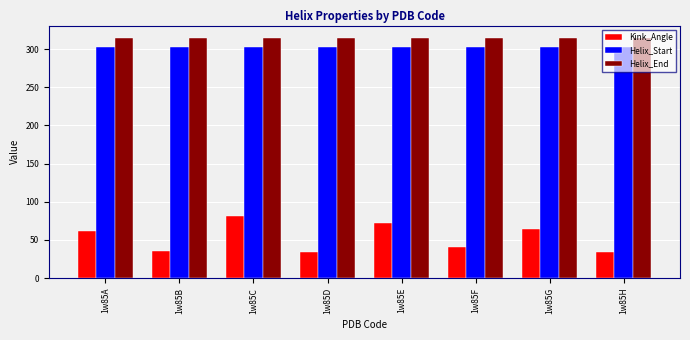

True or false: Helix_Start has a value of 72.2 at 1w85H.

False